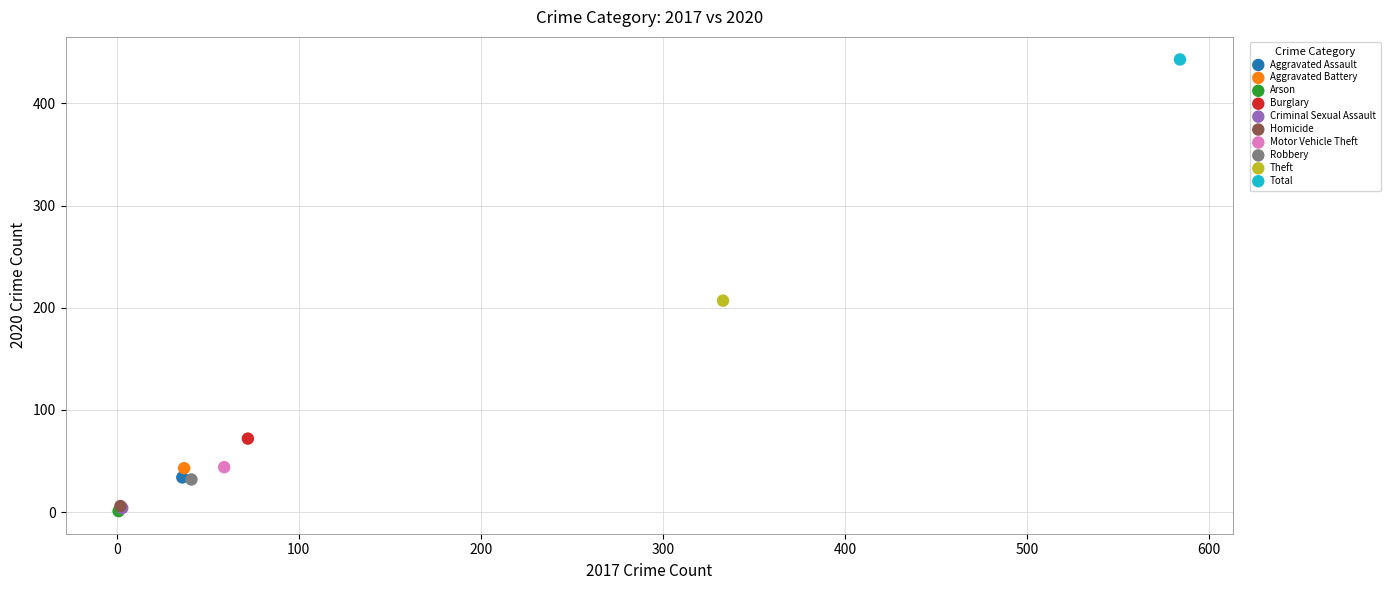

What are all the series names shown in the legend?

Aggravated Assault, Aggravated Battery, Arson, Burglary, Criminal Sexual Assault, Homicide, Motor Vehicle Theft, Robbery, Theft, Total